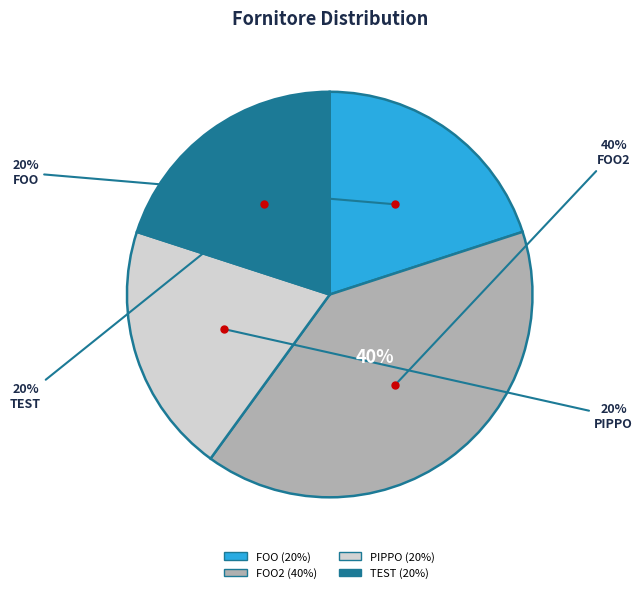

How much of the chart is everything except PIPPO?

80.0%